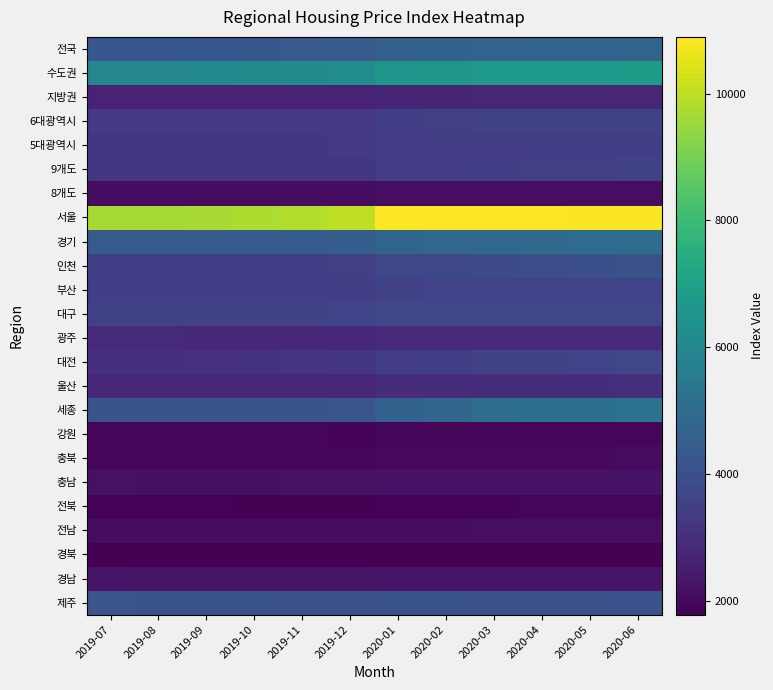

Rank the series by their maximum value, from lowest to highest.

경북, 전북, 강원, 충북, 전남, 8개도, 충남, 경남, 지방권, 광주, 울산, 5대광역시, 9개도, 6대광역시, 부산, 대전, 대구, 인천, 제주, 전국, 경기, 세종, 수도권, 서울